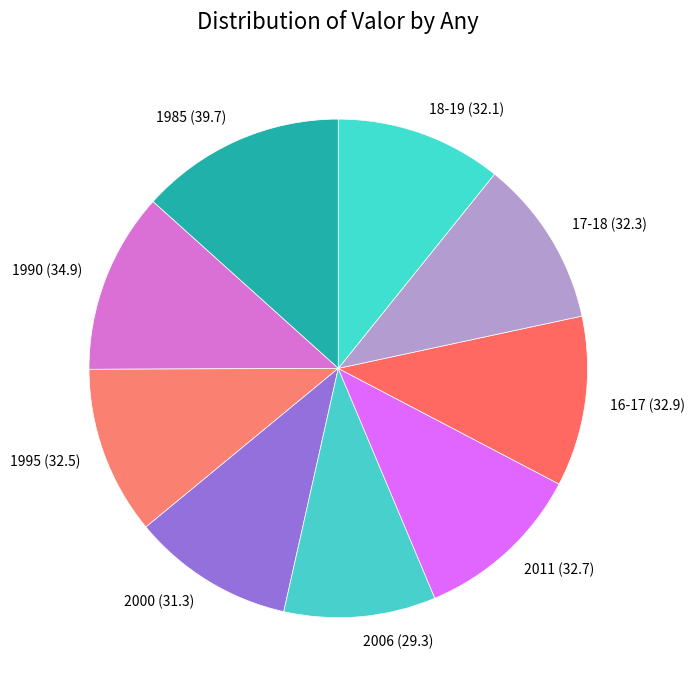

Which slice is the largest?

1985